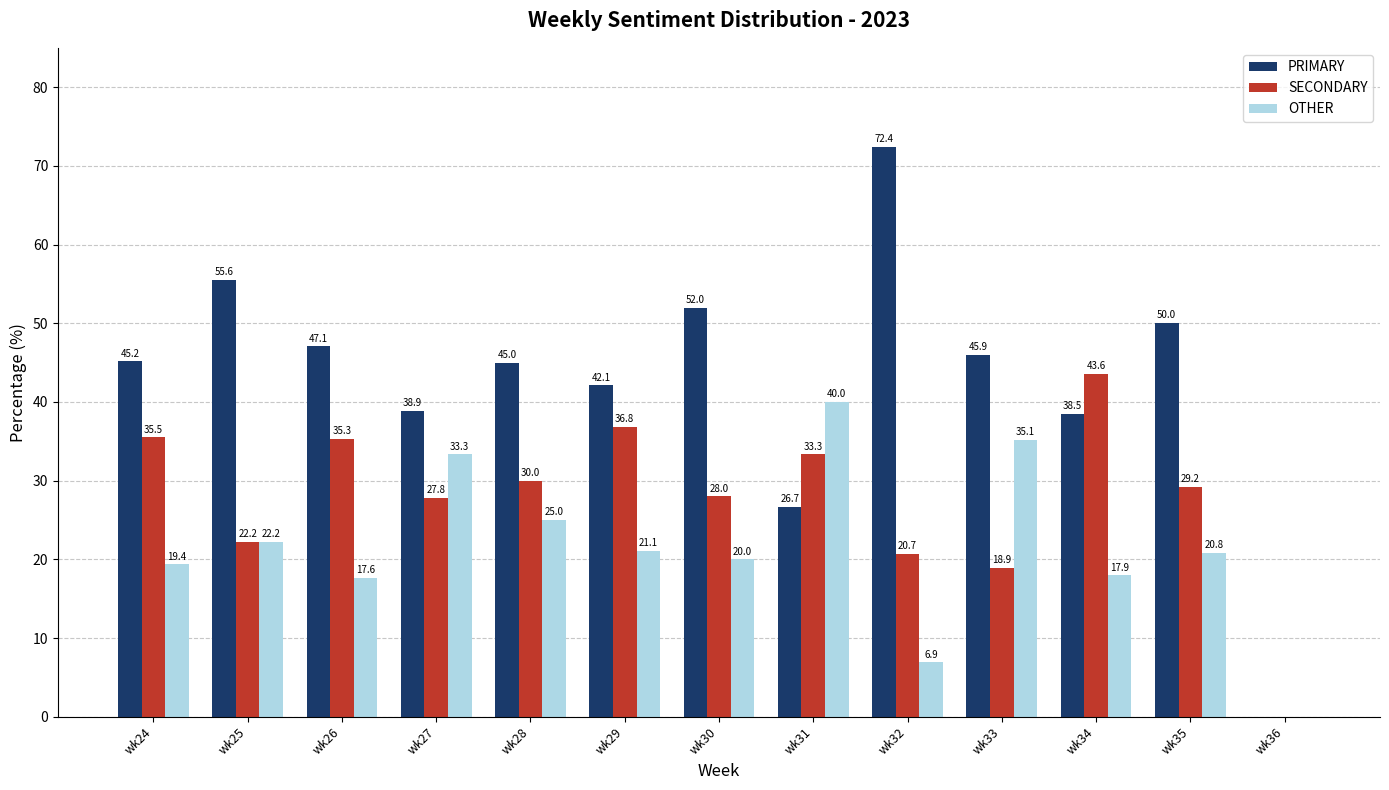

Where does the OTHER series first go above 20?

wk25